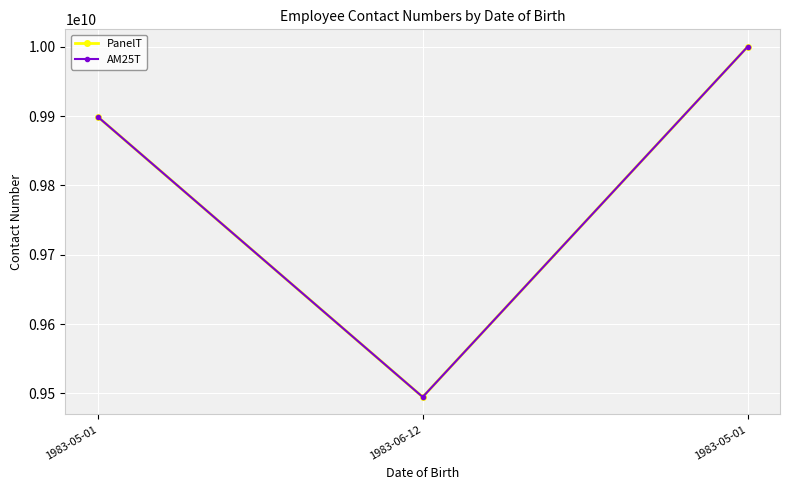

Rank the series by their maximum value, from highest to lowest.

PanelT, AM25T